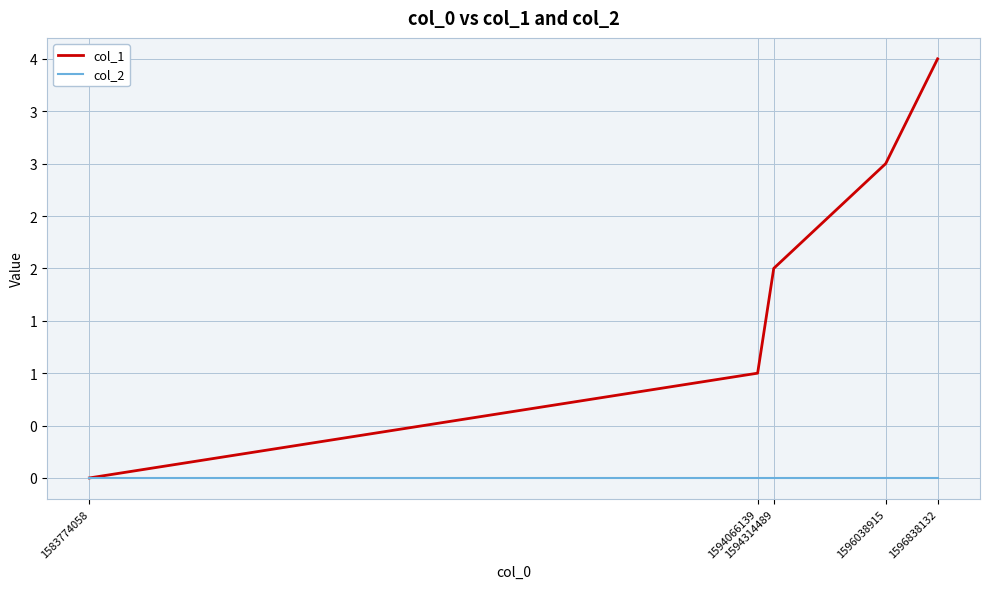

True or false: col_2 and col_1 cross at least once.

False